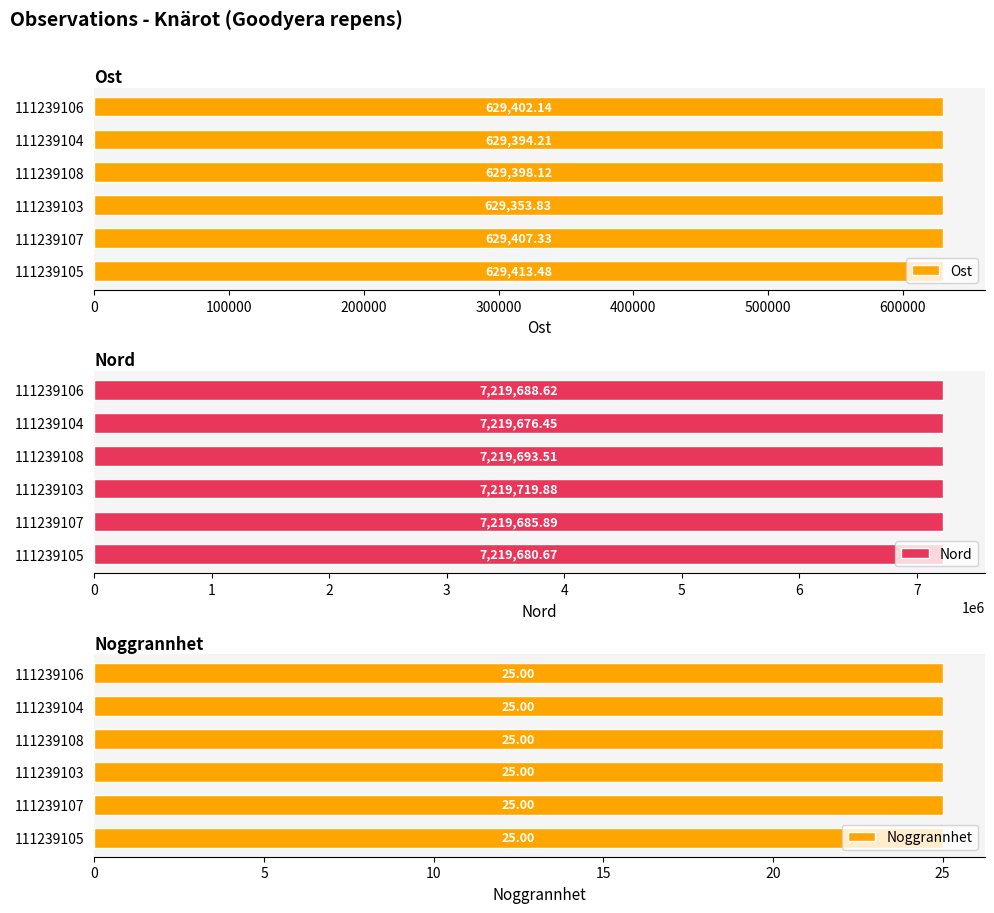

How many bars are there in total?

18